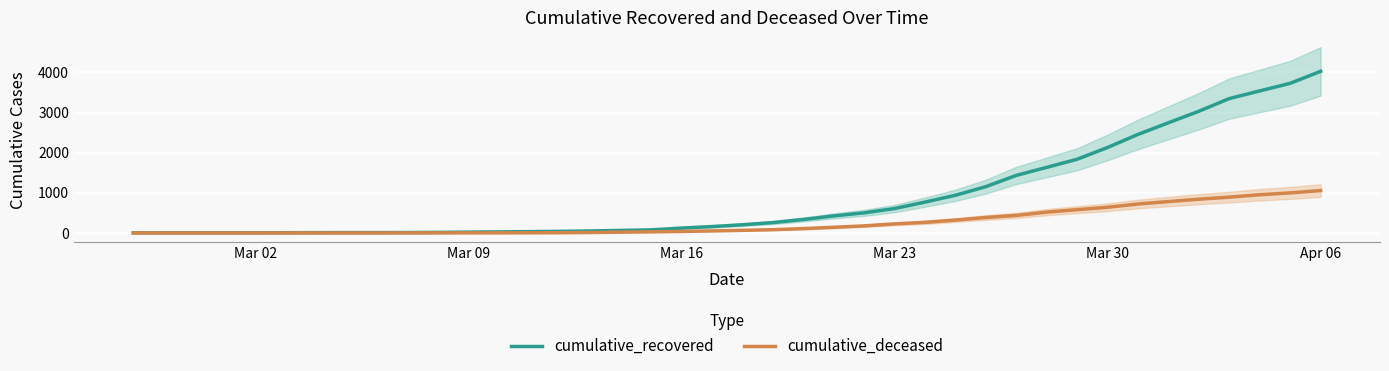

True or false: cumulative_deceased has more than 2 interior local peaks.

False